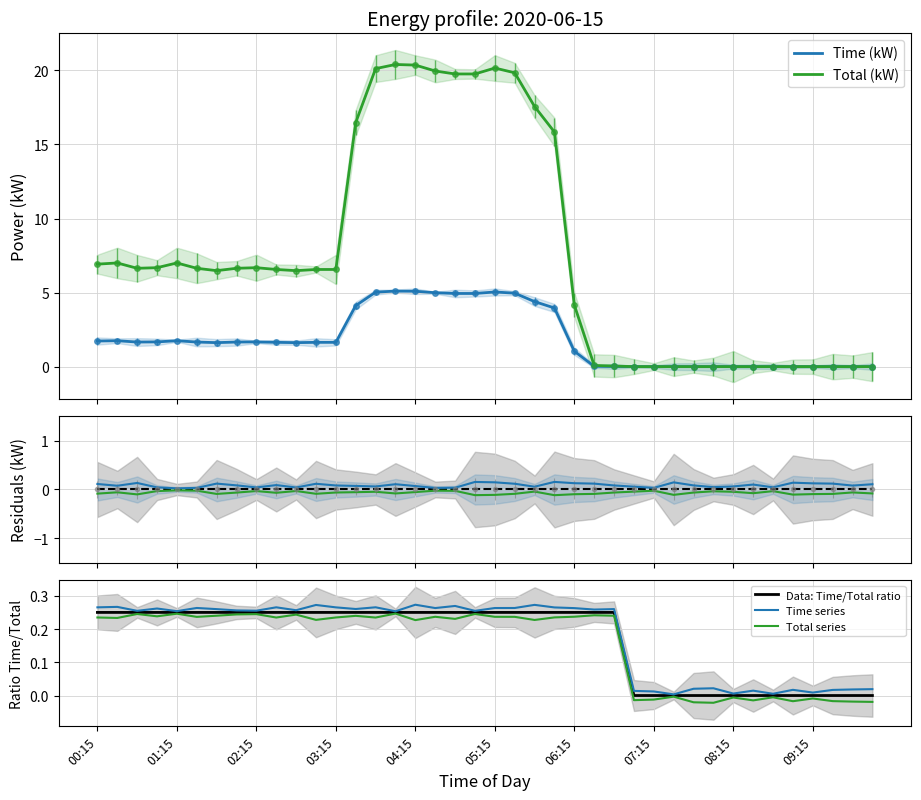

Reading left to right, what are all the values shown in this chart?

Time: 1.7	1.8	1.7	1.7	1.8	1.7	1.6	1.7	1.7	1.6	1.6	1.6	1.6	4.1	5.0	5.1	5.1	5.0	4.9	4.9	5.0	5.0	4.4	4.0	1.0	0.0	0.0	0.0	0.0	0.0	0.0	0.0	0.0	0.0	0.0	0.0	0.0	0.0	0.0	0.0
Total: 6.9	7.0	6.6	6.7	7.0	6.6	6.5	6.6	6.7	6.6	6.5	6.6	6.6	16.5	20.1	20.4	20.4	20.0	19.8	19.8	20.2	19.8	17.6	15.8	4.2	0.1	0.0	0.0	0.0	0.0	0.0	0.0	0.0	0.0	0.0	0.0	0.0	0.0	0.0	0.0